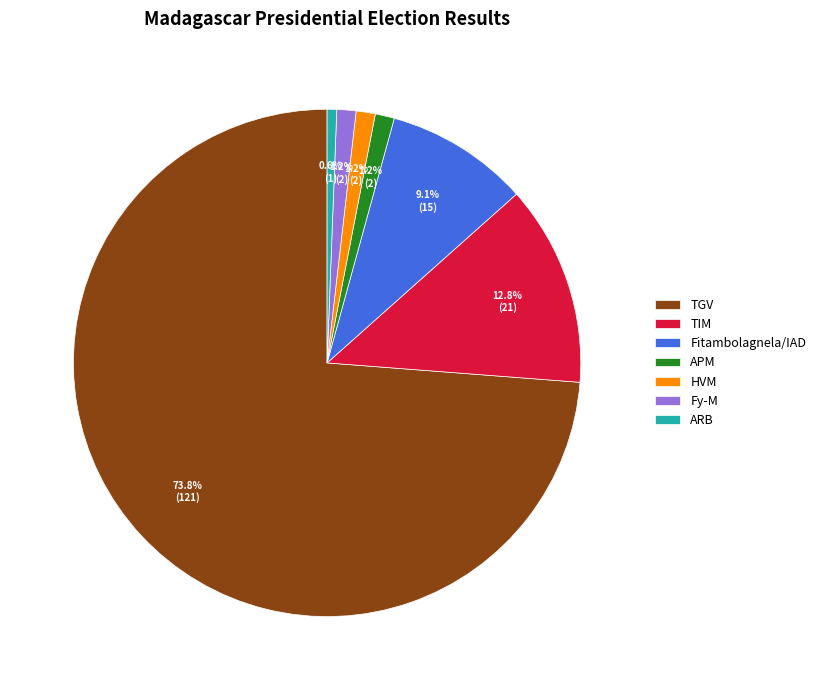

Which slice is the smallest?

ARB